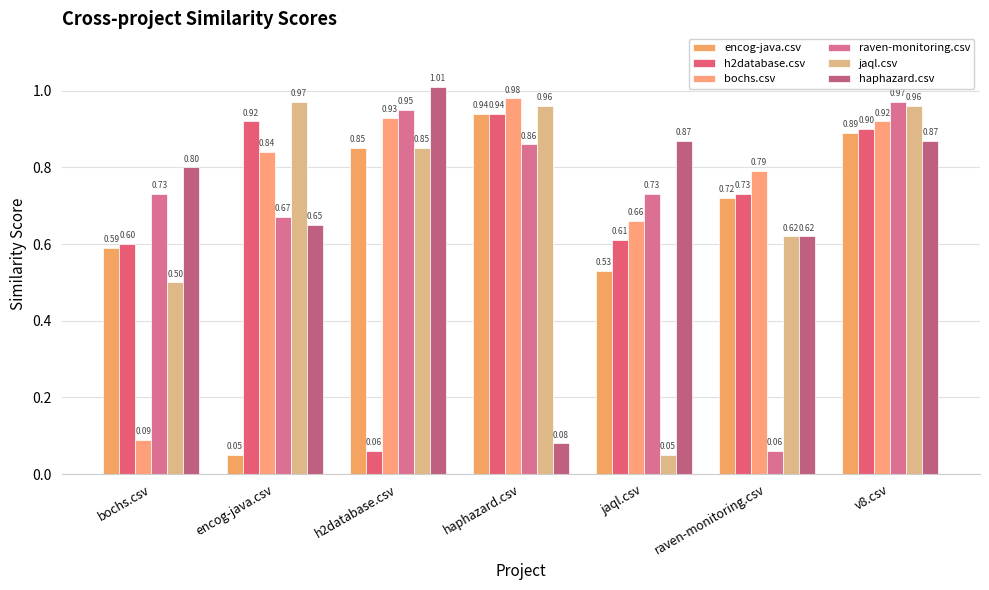

Rank the categories by haphazard.csv value from highest to lowest.

h2database.csv, jaql.csv, v8.csv, bochs.csv, encog-java.csv, raven-monitoring.csv, haphazard.csv